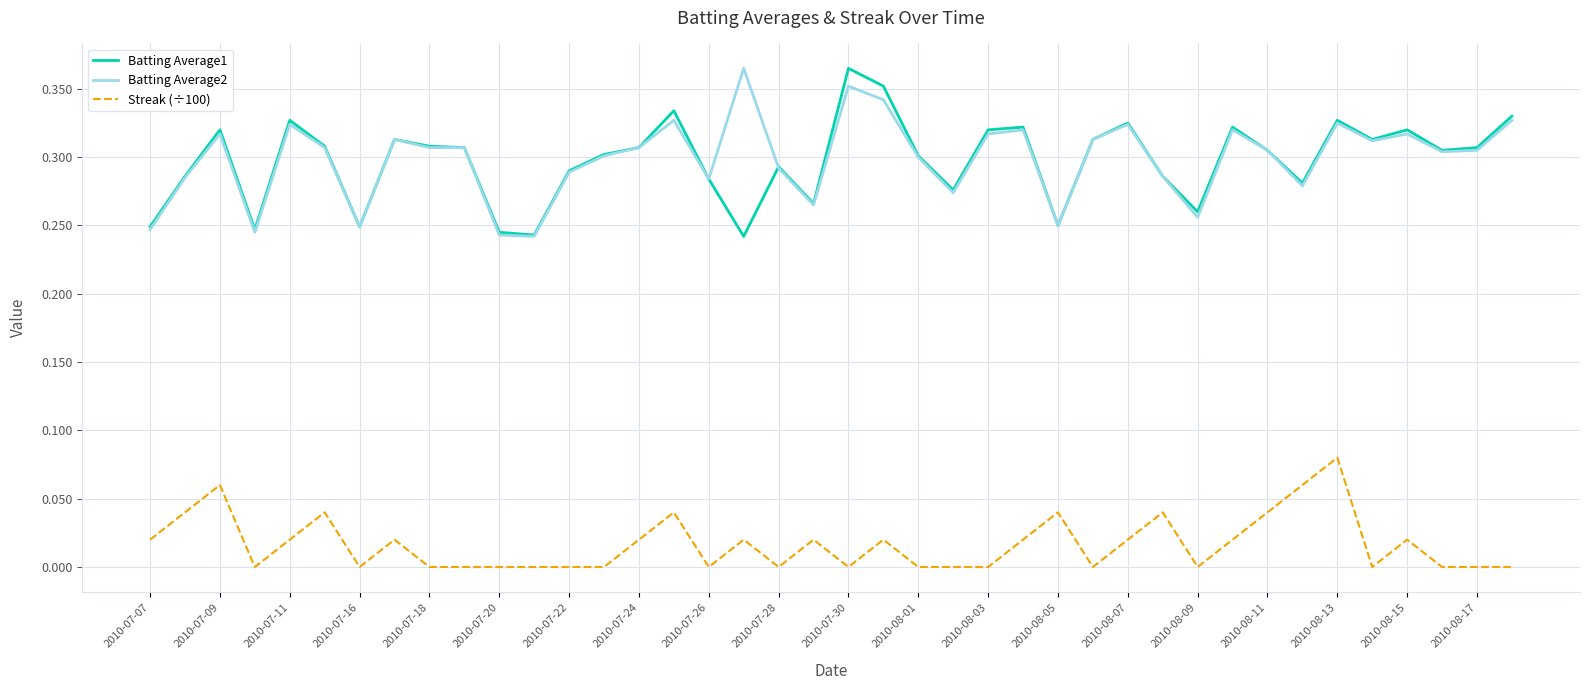

True or false: Batting Average1 and Streak (÷100) intersect in this chart.

False